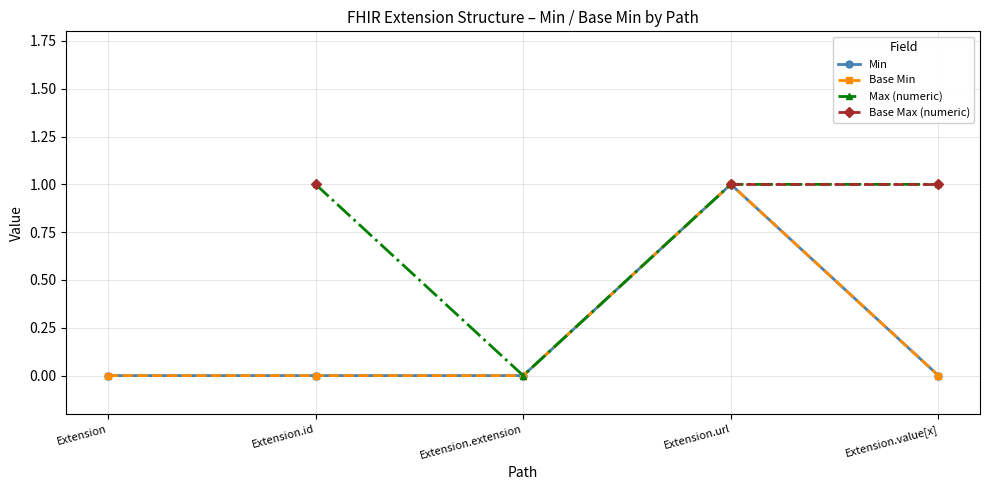

Count the number of categories in the chart.

5